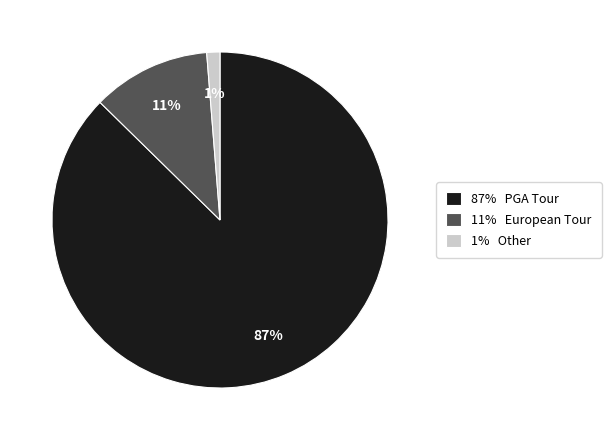

To the nearest percent, what portion does 11% European Tour represent?

11%